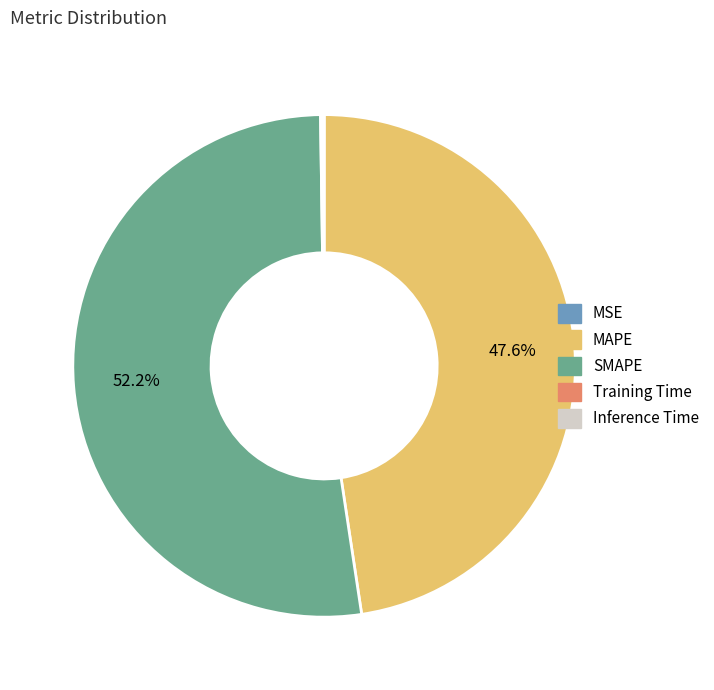

Is SMAPE the majority of the pie?

Yes